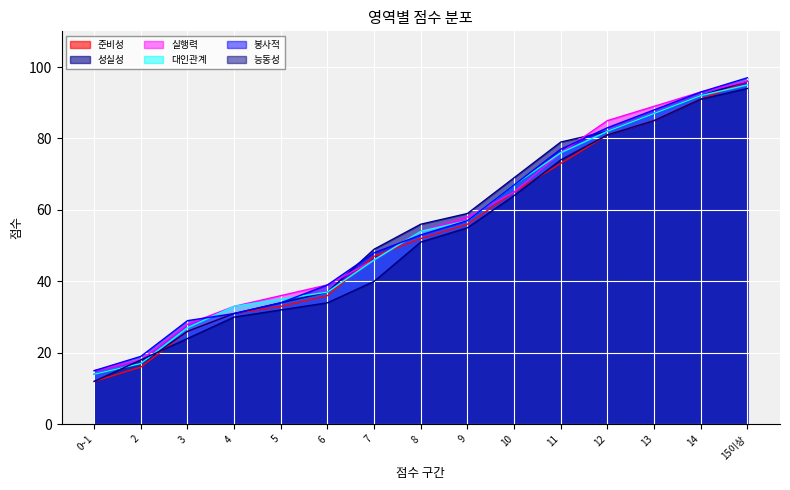

Count the number of categories in the chart.

15